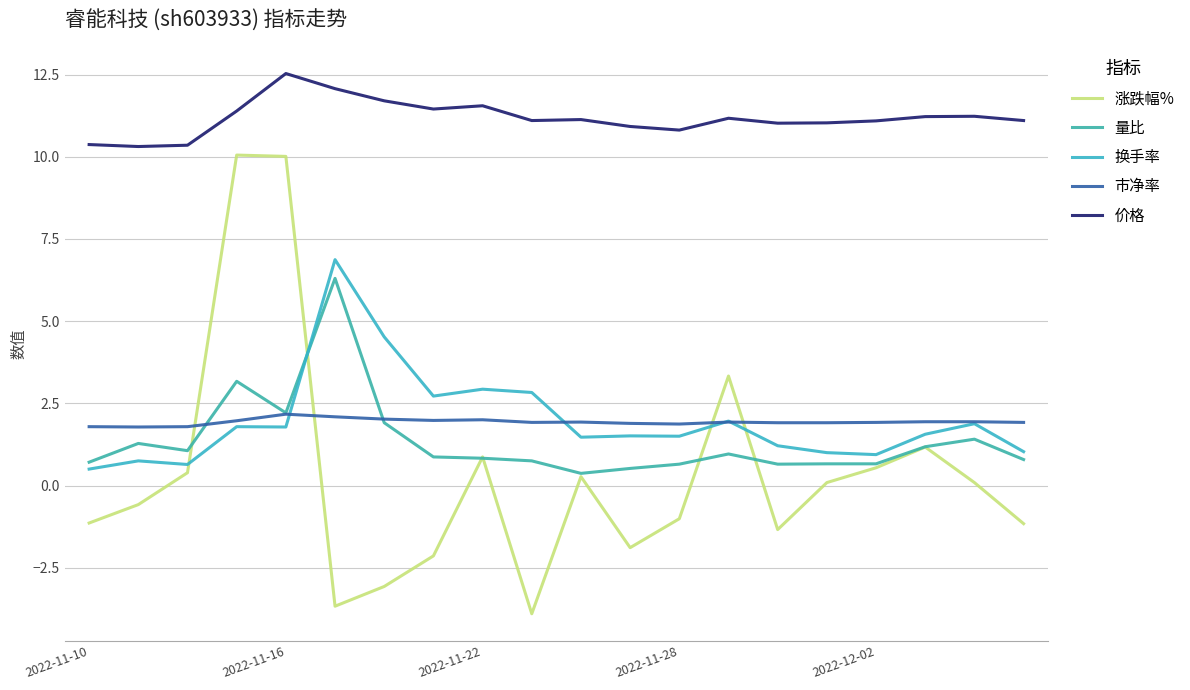

What is the average value of the 换手率 series?

2.0